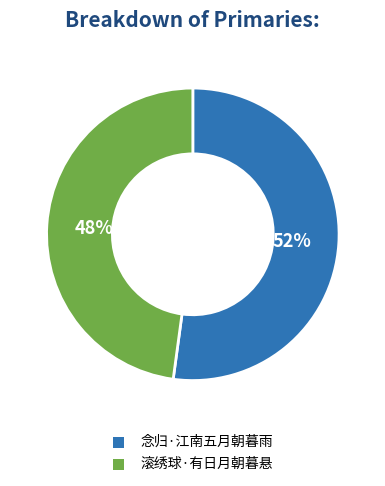

To the nearest percent, what percentage of the pie is 滚绣球·有日月朝暮悬?

48%